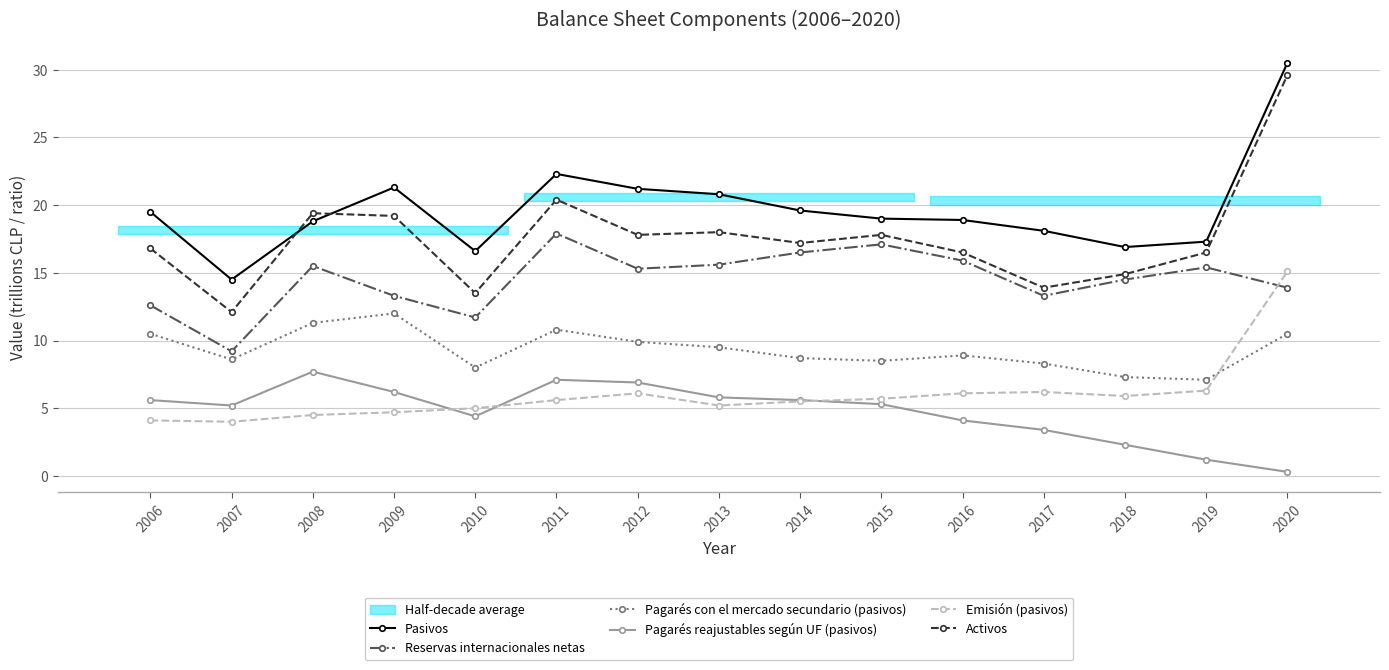

What is the value of the Pagarés con el mercado secundario (pasivos) point at the 5th from the left?

8.0